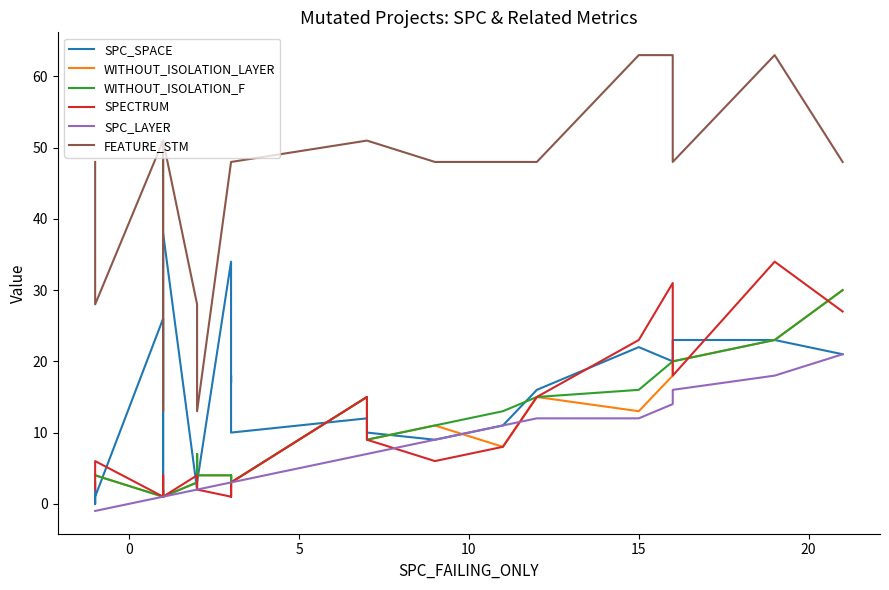

True or false: WITHOUT_ISOLATION_F and SPECTRUM cross at least once.

True